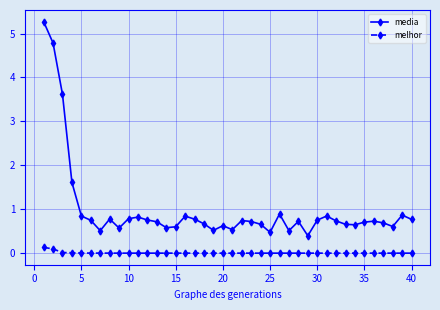

What is the lowest value of the media series?

0.4